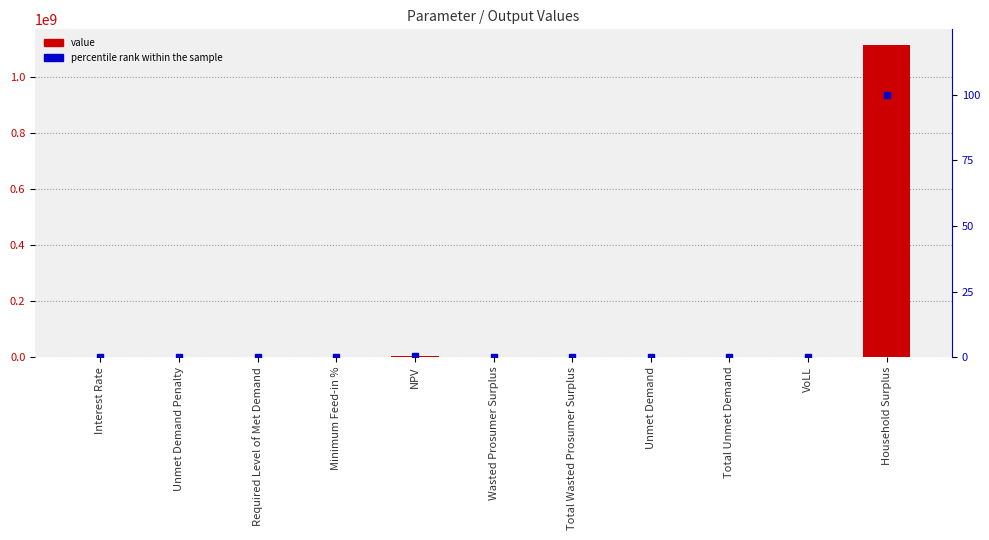

List the labels in order of value value, smallest first.

Unmet Demand Penalty, Required Level of Met Demand, Interest Rate, Minimum Feed-in %, VoLL, Unmet Demand, Total Unmet Demand, Wasted Prosumer Surplus, Total Wasted Prosumer Surplus, NPV, Household Surplus